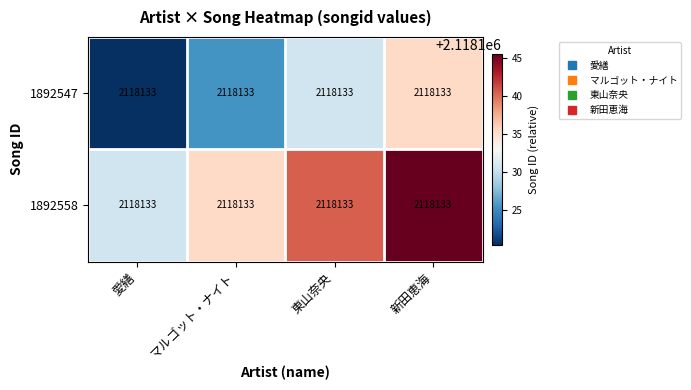

List the labels in order of 1892558 value, largest first.

新田恵海, 東山奈央, マルゴット・ナイト, 愛繕